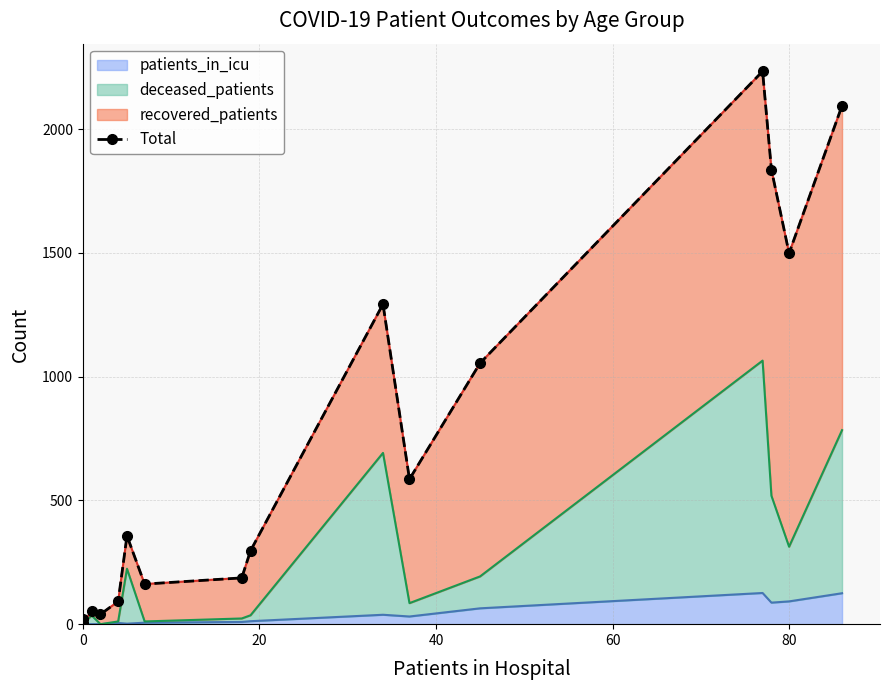

What position from the right is 0?

16